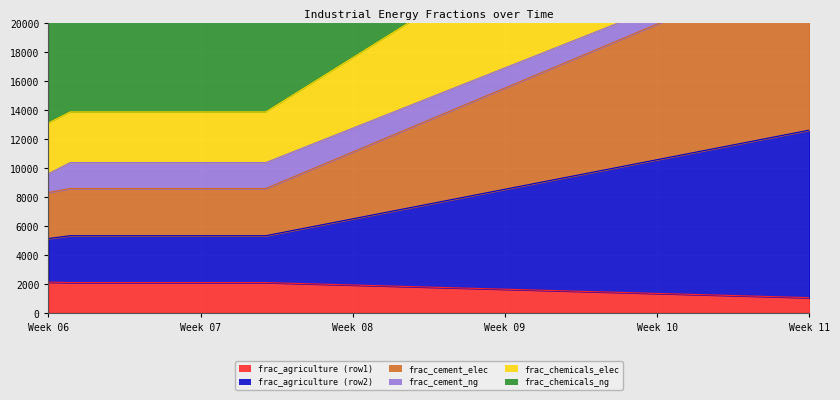

Rank the series by their maximum value, from highest to lowest.

frac_chemicals_natural_gas, frac_chemicals_electricity, frac_cement_electricity, frac_agriculture_2, frac_agriculture